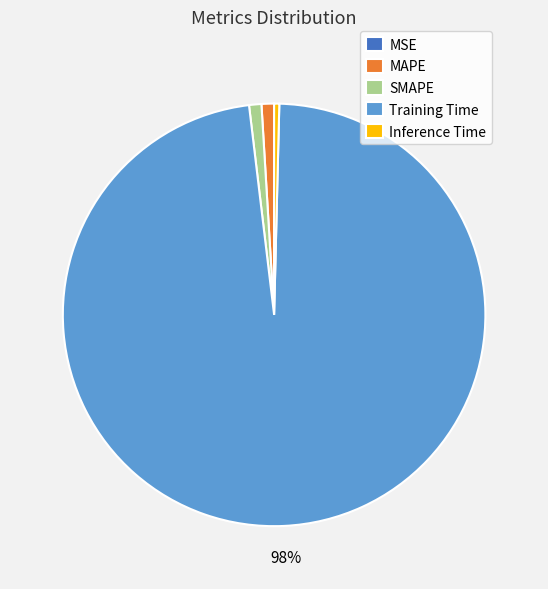

Does Training Time account for over 50% of the chart?

Yes